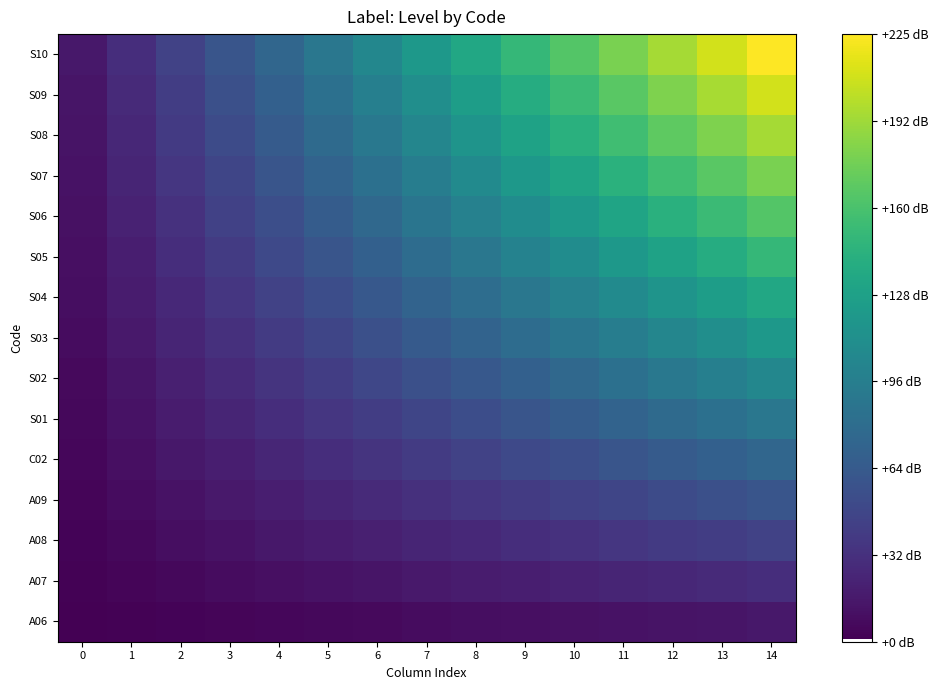

List the series in order of their peak value, lowest first.

A06, A07, A08, A09, C02, S01, S02, S03, S04, S05, S06, S07, S08, S09, S10